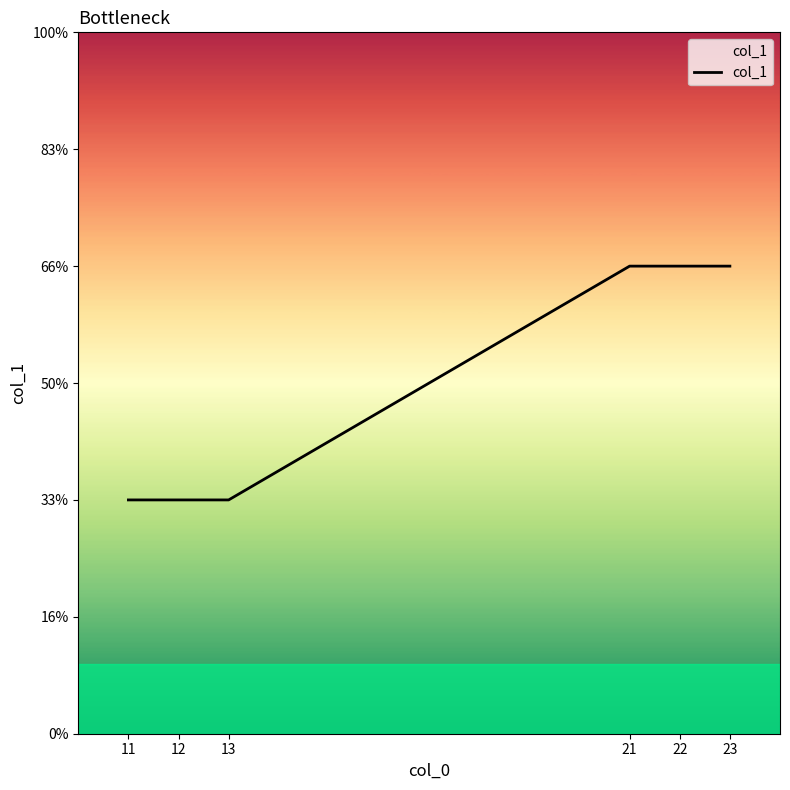

What is the difference between the maximum and second lowest values?

1